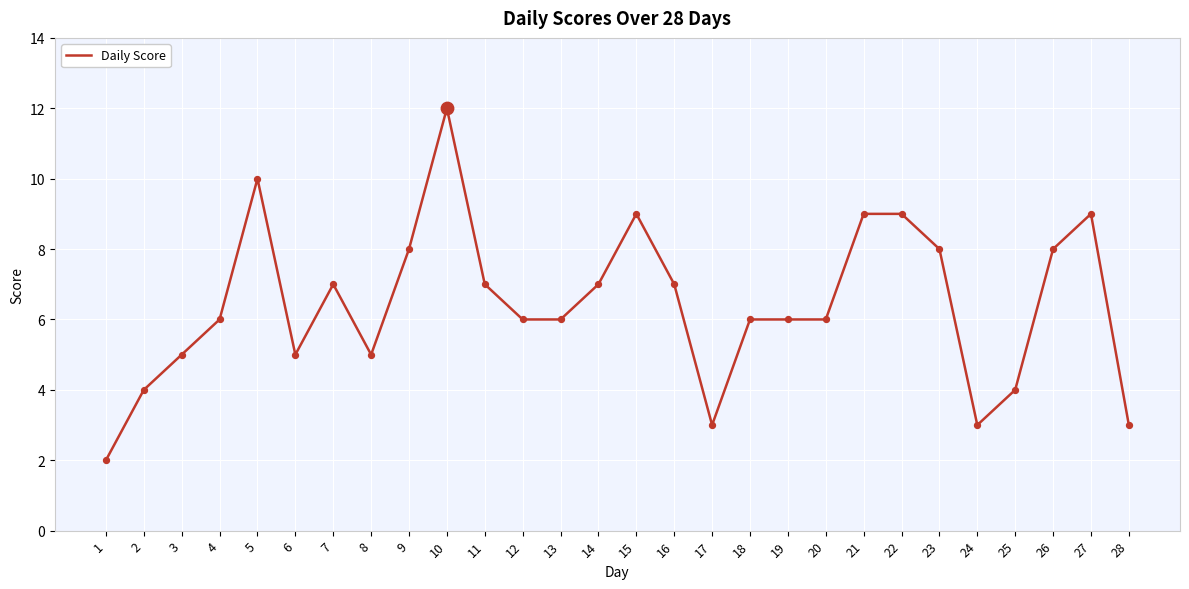

Which has a higher value, 25 or 23?

23